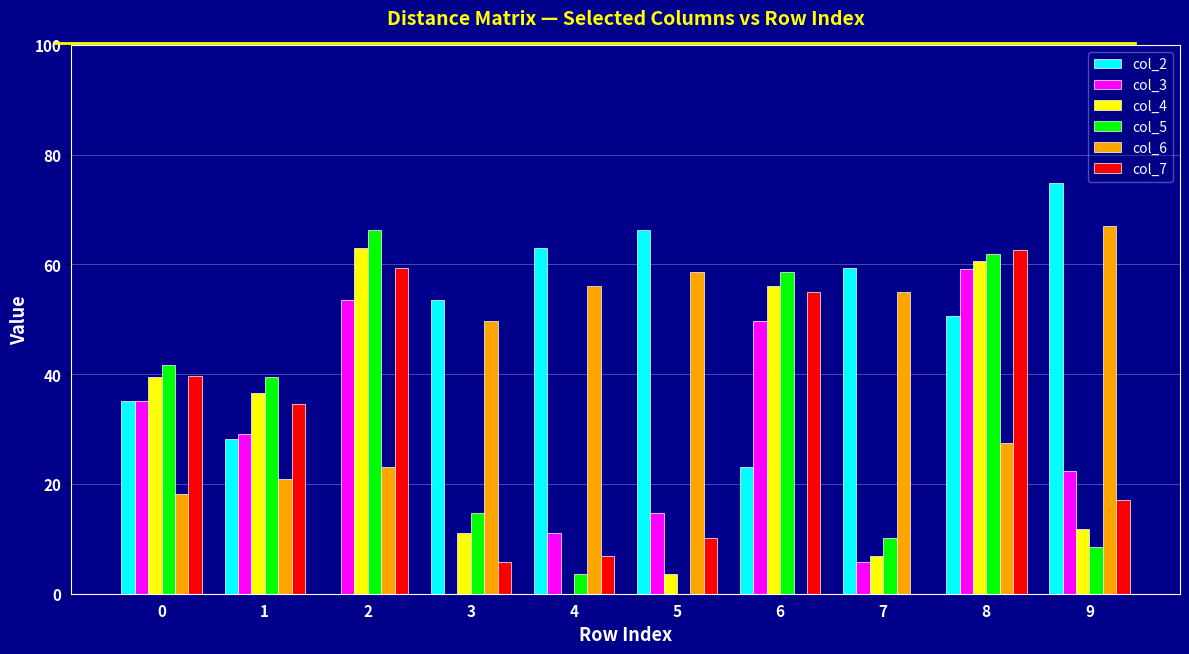

What is the sum of the col_7 values at 4 and 6?

61.8